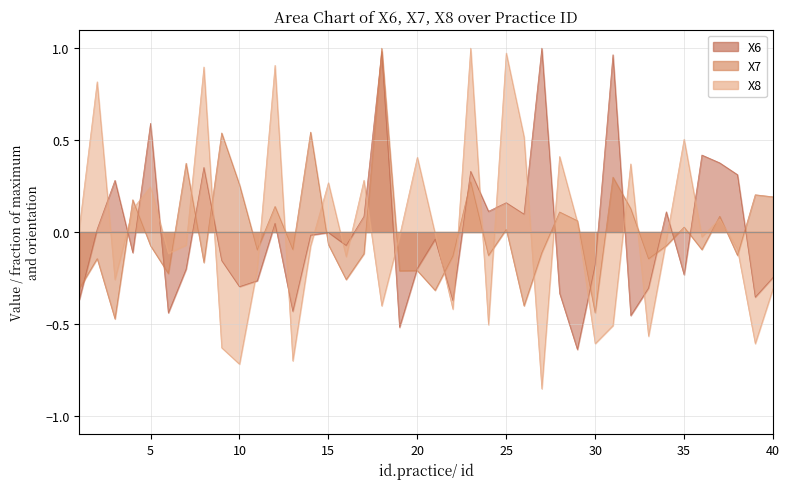

True or false: X6 and X8 cross at least once.

True